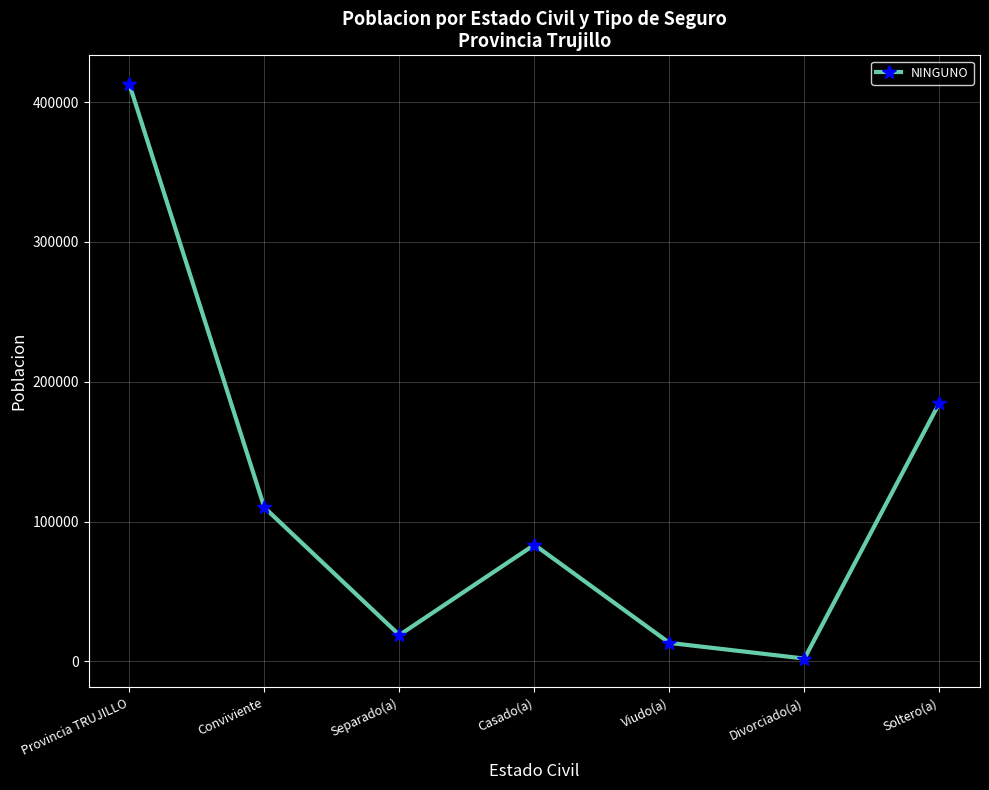

Reading left to right, extract all data points from this chart.

Provincia TRUJILLO=412911	Conviviente=110159	Separado(a)=18899	Casado(a)=83462	Viudo(a)=13279	Divorciado(a)=2090	Soltero(a)=185022